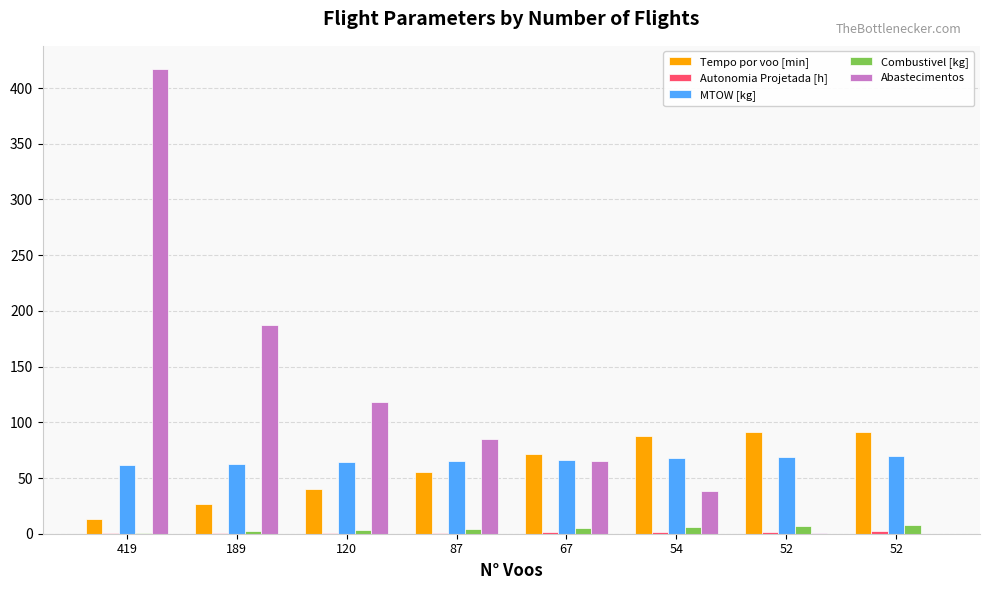

Between 419 and 67, which is larger?

67